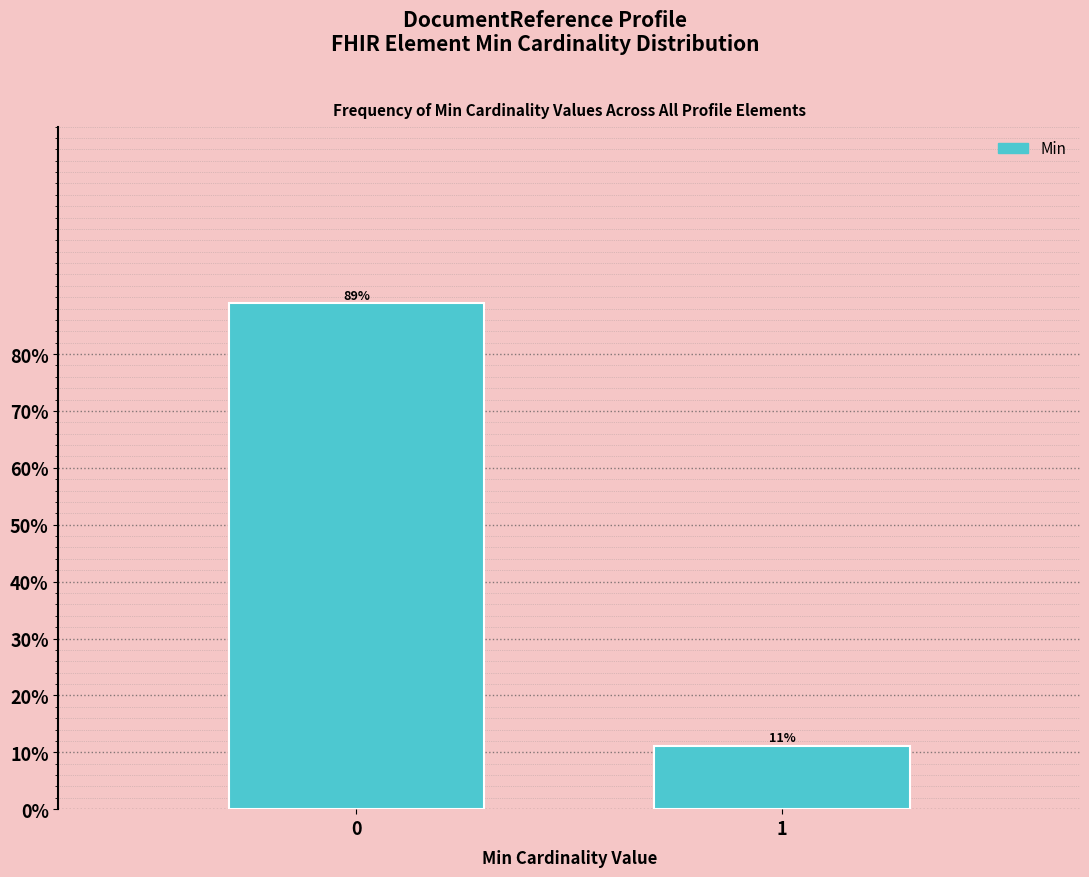

What is the smallest value displayed?

11.1